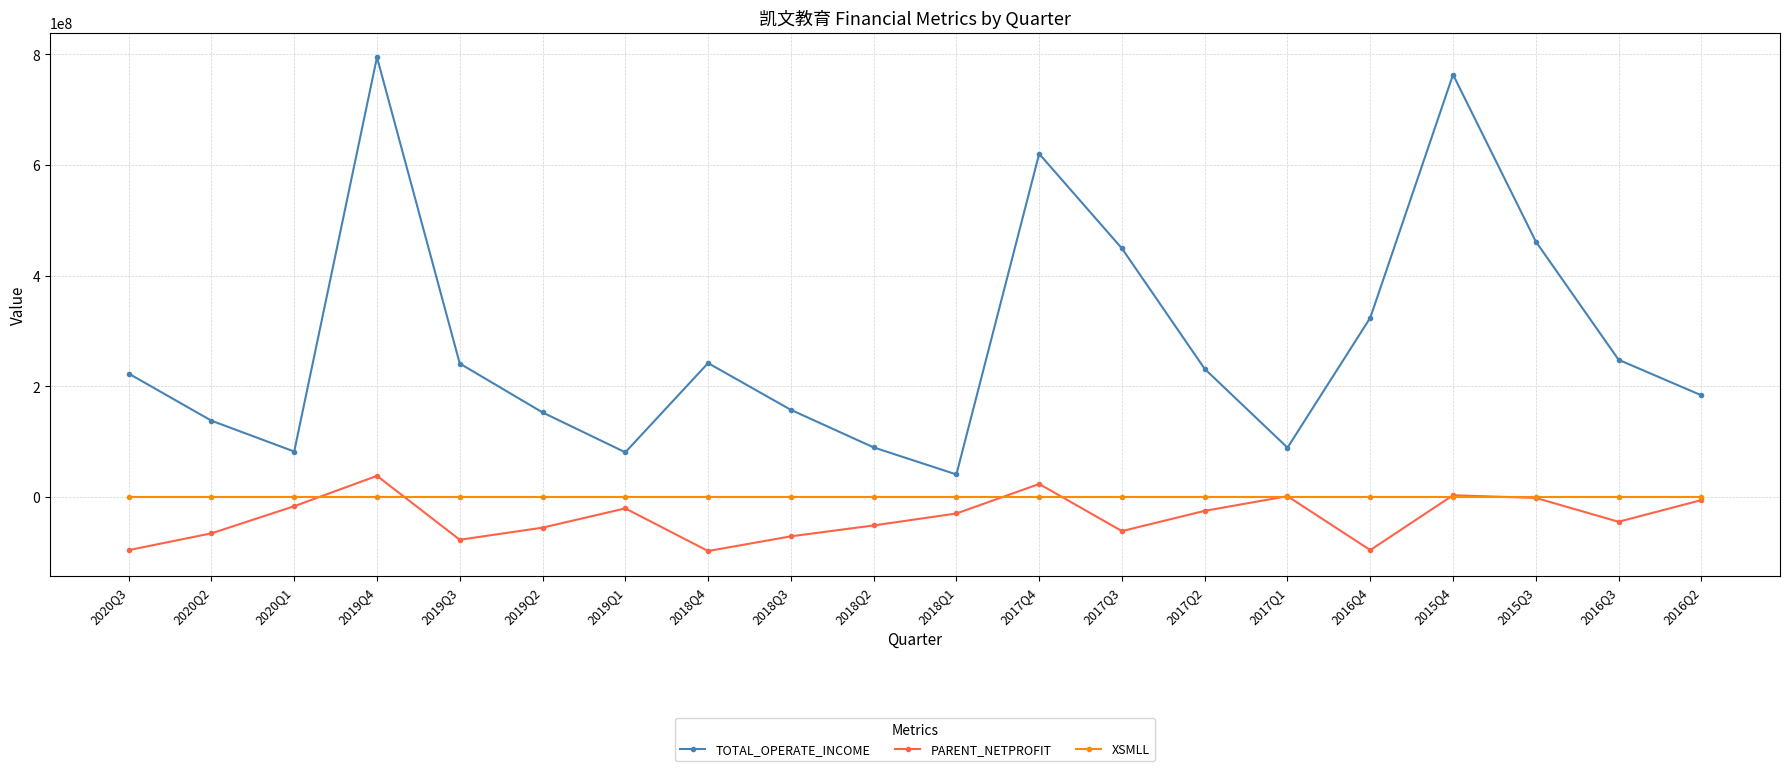

List the series in order of their peak value, lowest first.

XSMLL, PARENT_NETPROFIT, TOTAL_OPERATE_INCOME